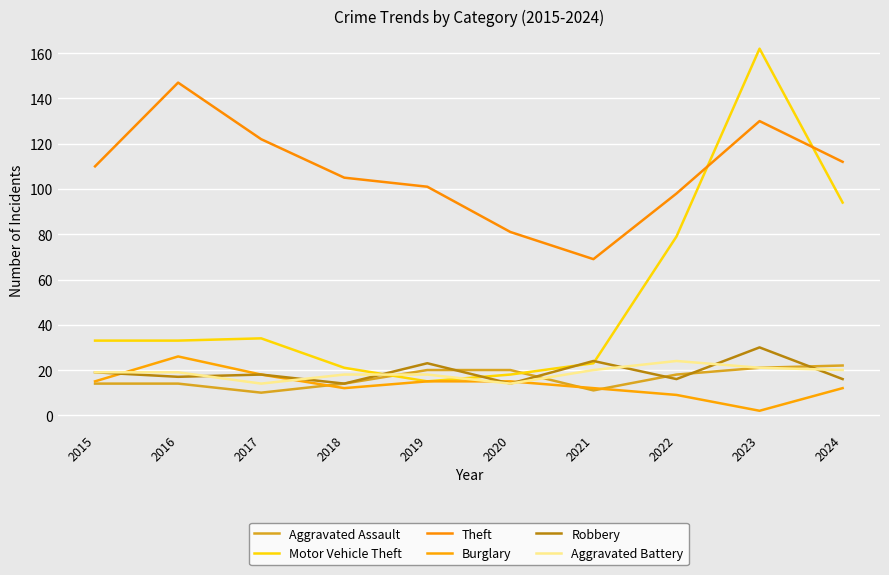

What is the total value across all series at 2017?

216